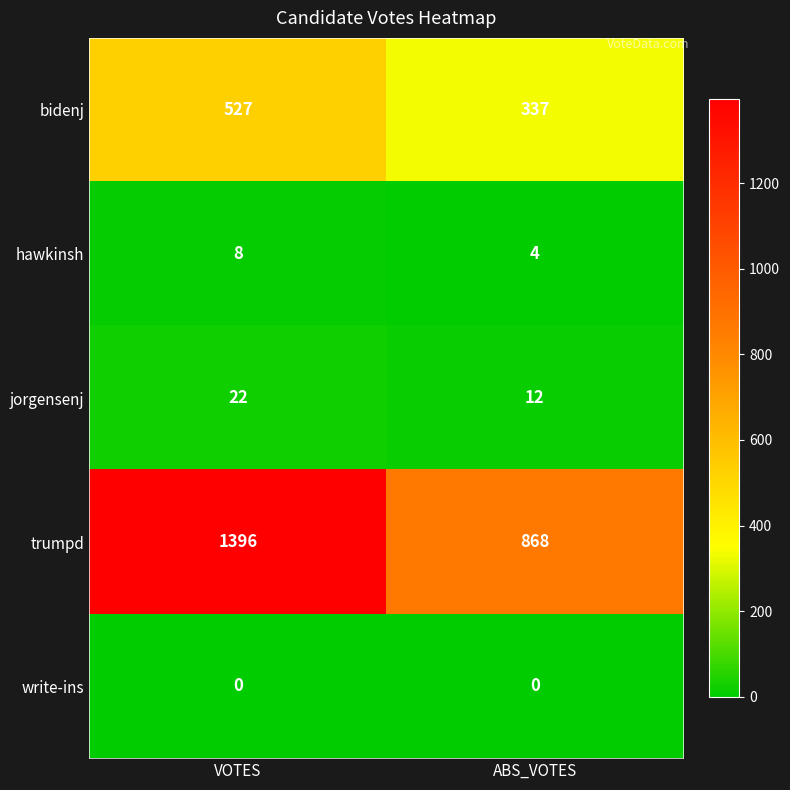

What is the greatest value displayed?

1396